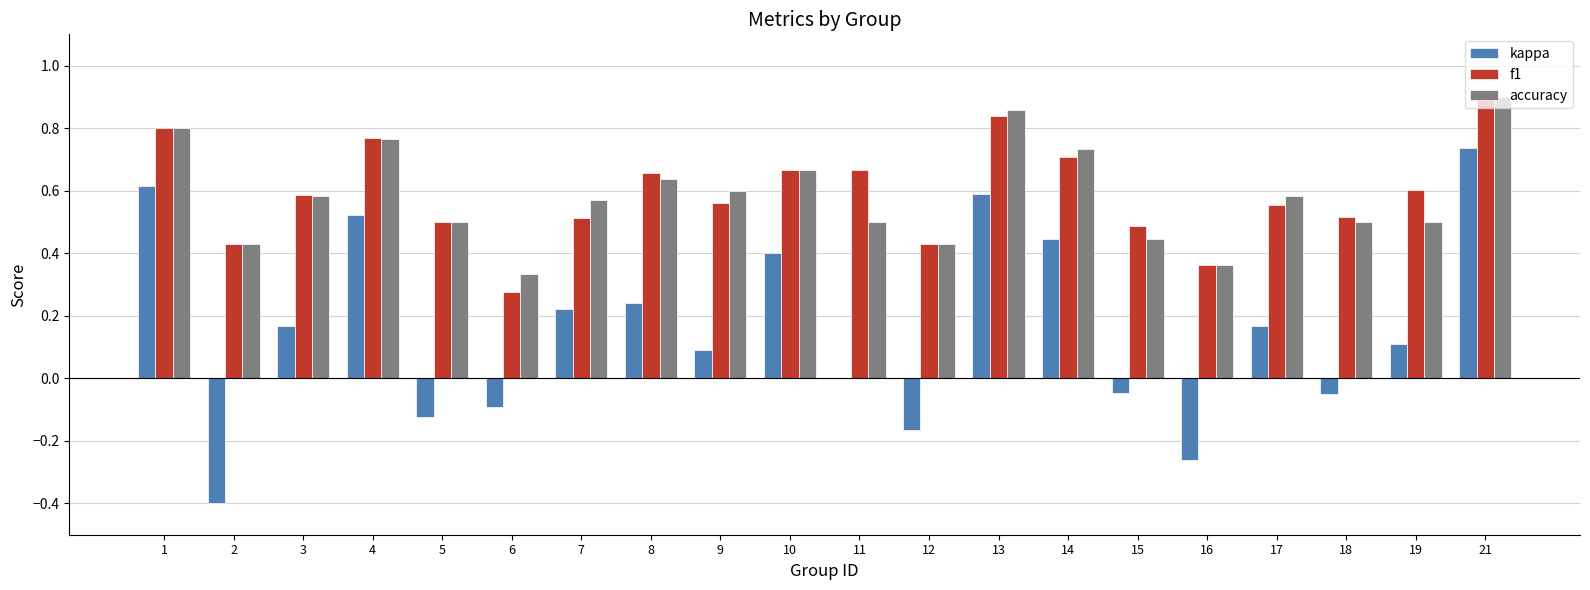

Which series changed the most between 7 and 18?

kappa